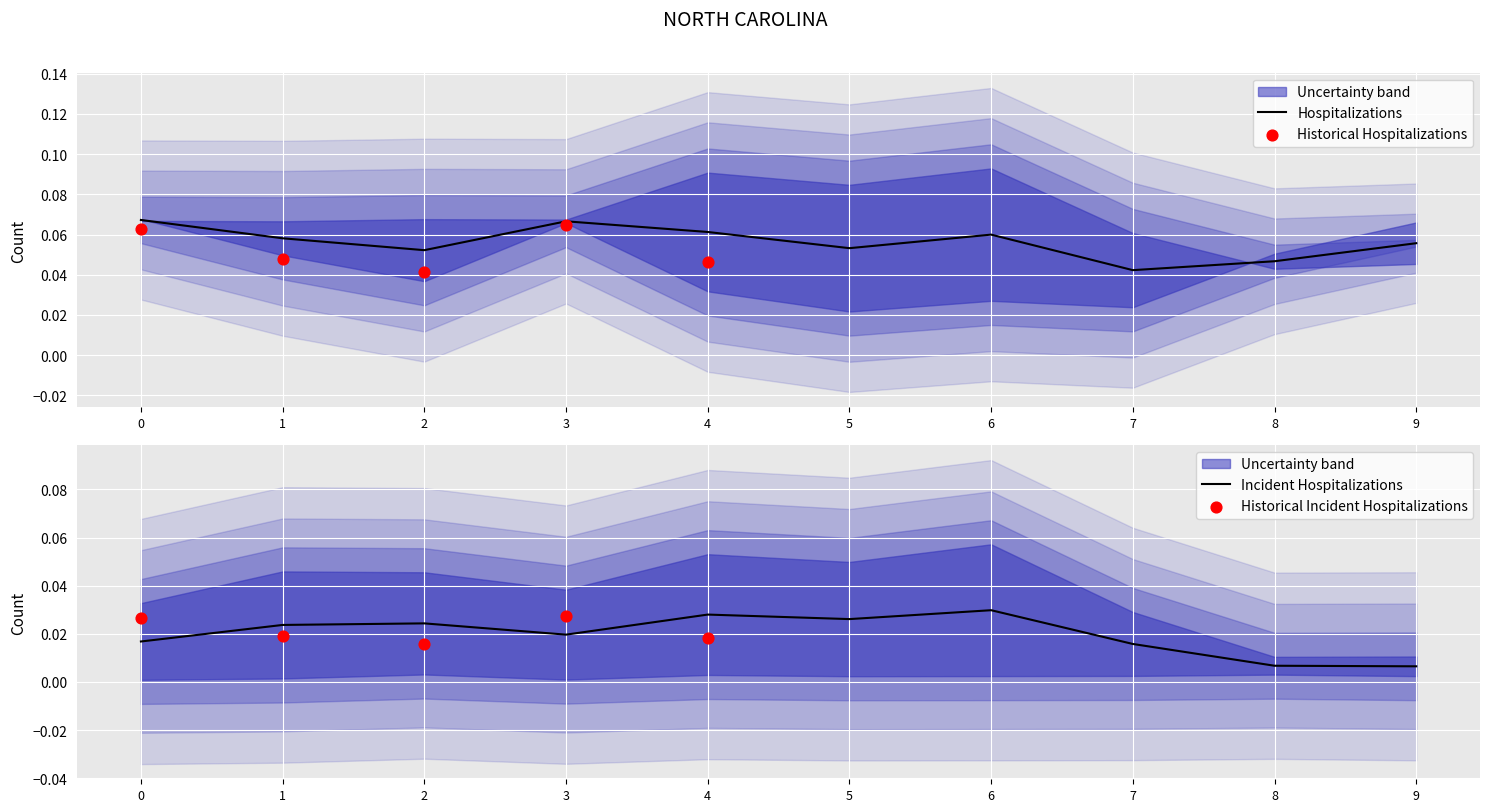

At which label is Hospitalizations closest to 0?

7